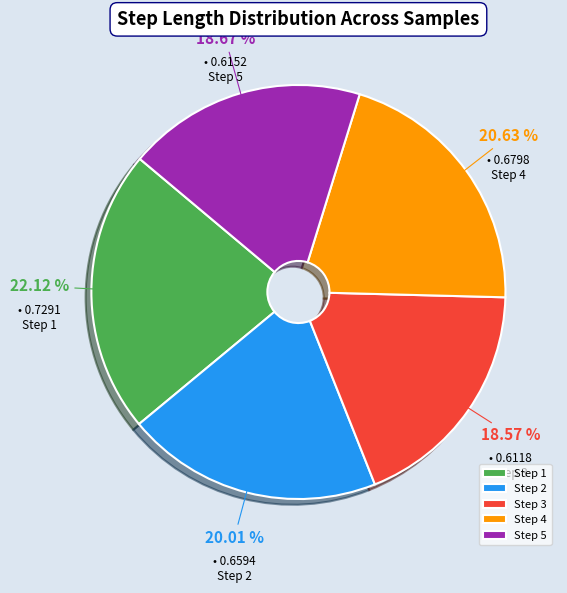

Which has a higher value, Step 5 or Step 2?

Step 2